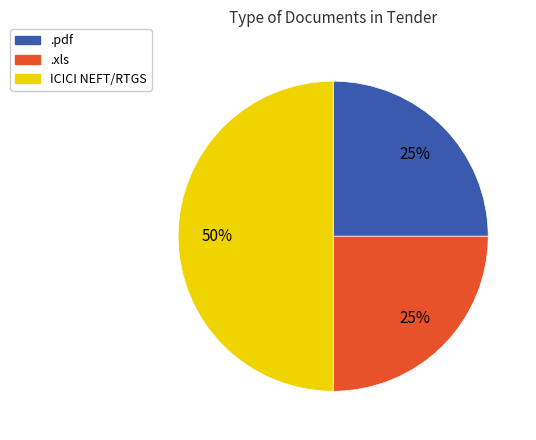

To the nearest percent, what portion does .xls represent?

25%